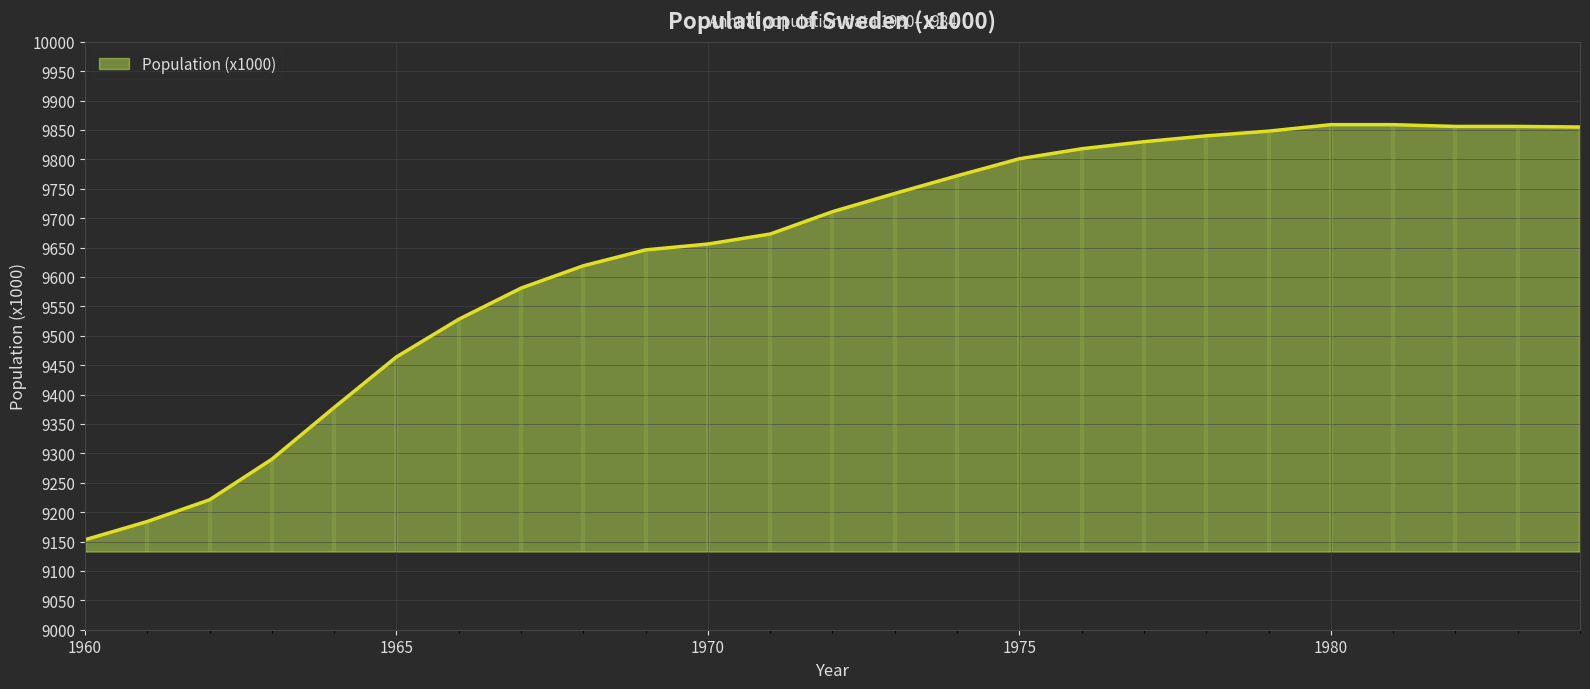

What is the difference between the second highest and second lowest values?

675